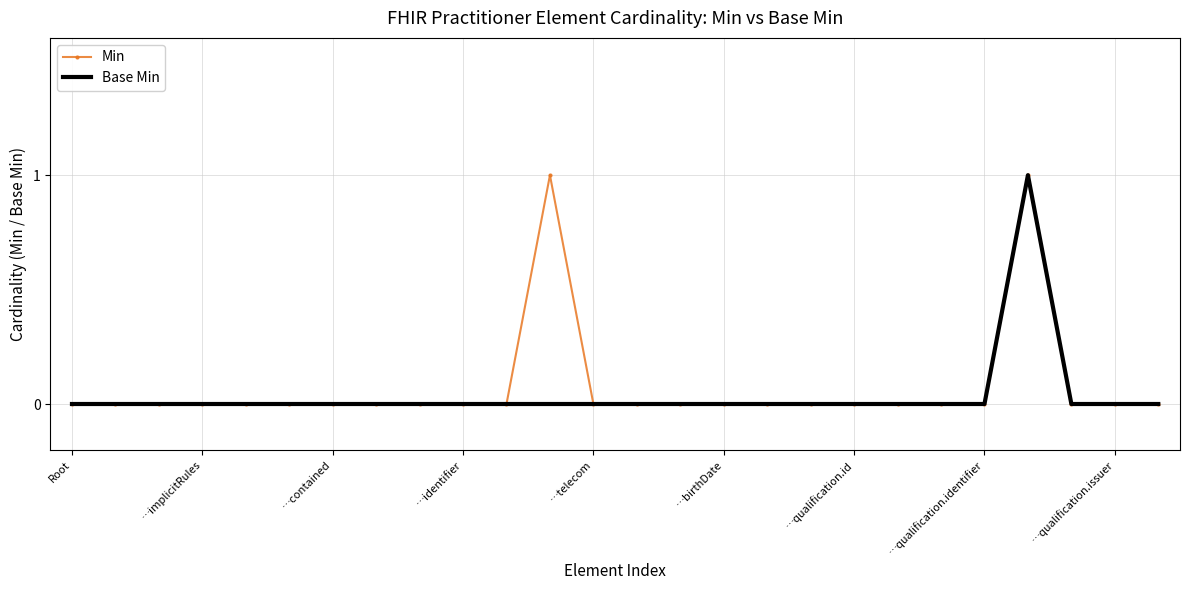

Which series has the largest total across all categories?

Min